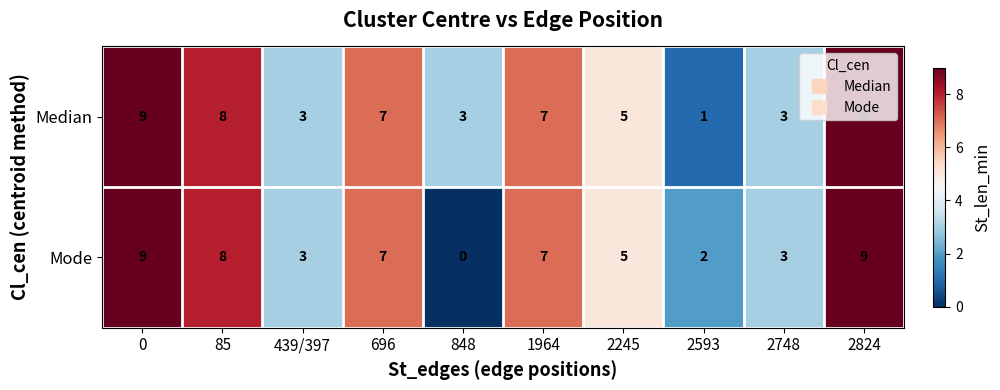

What is the sum of all Median values?

55